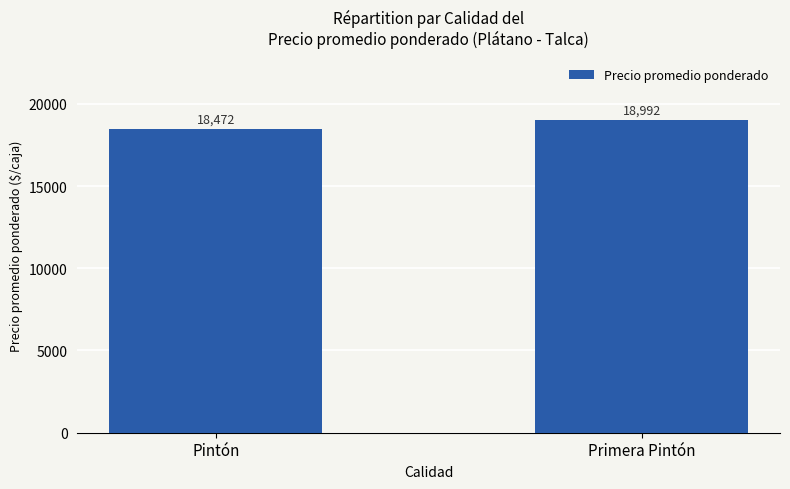

What position from the right is Primera Pintón?

1